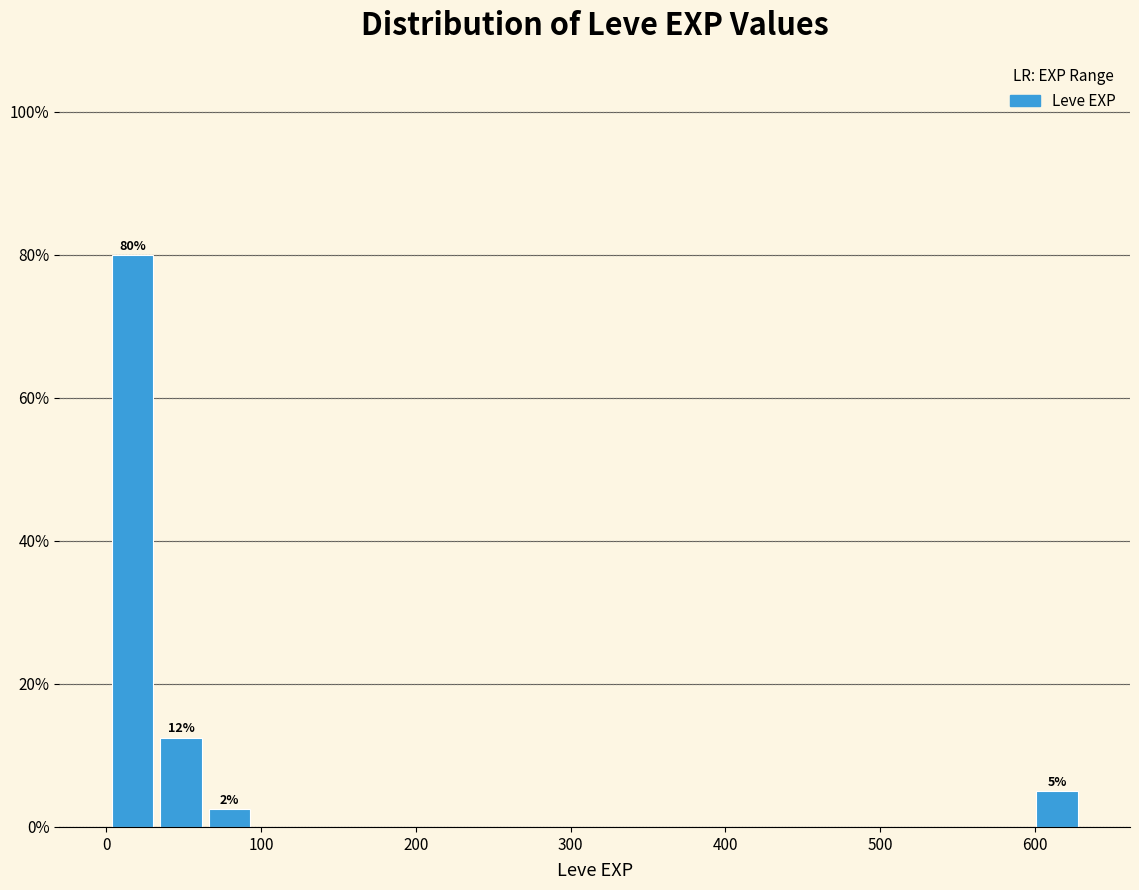

Around what value on the x-axis is the tallest bar? Give the approximate position of its centre, as read against the axis.

20